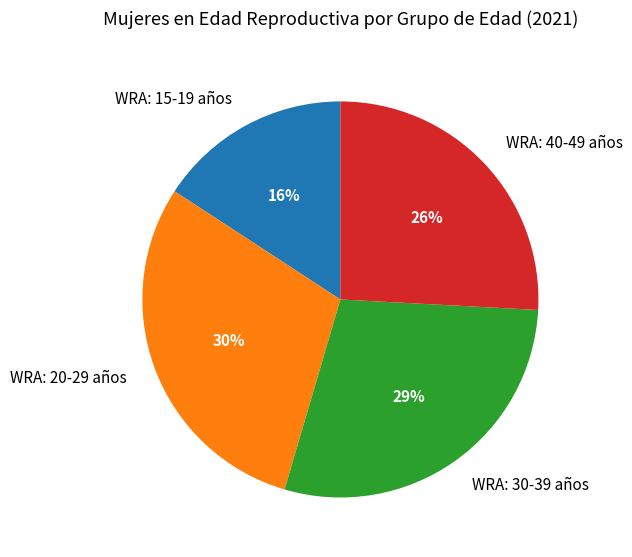

Combined, do WRA: 30-39 años and WRA: 40-49 años account for over 50%?

Yes